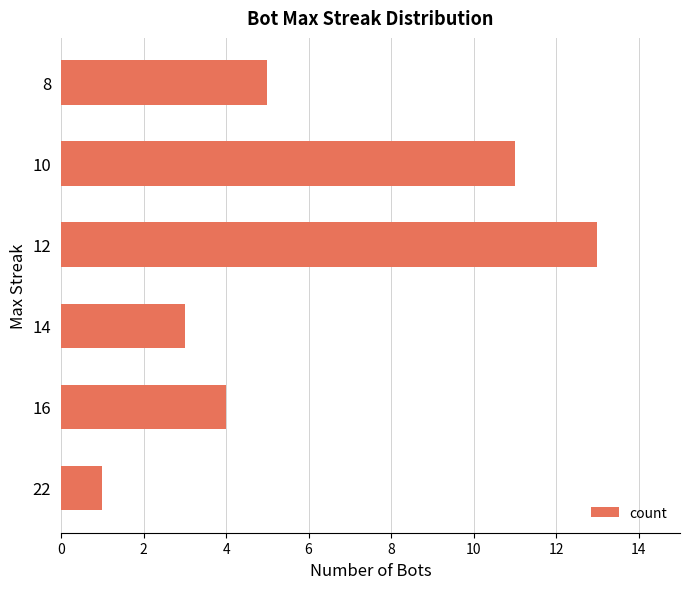

List the labels in order of value, largest first.

12, 10, 8, 16, 14, 22